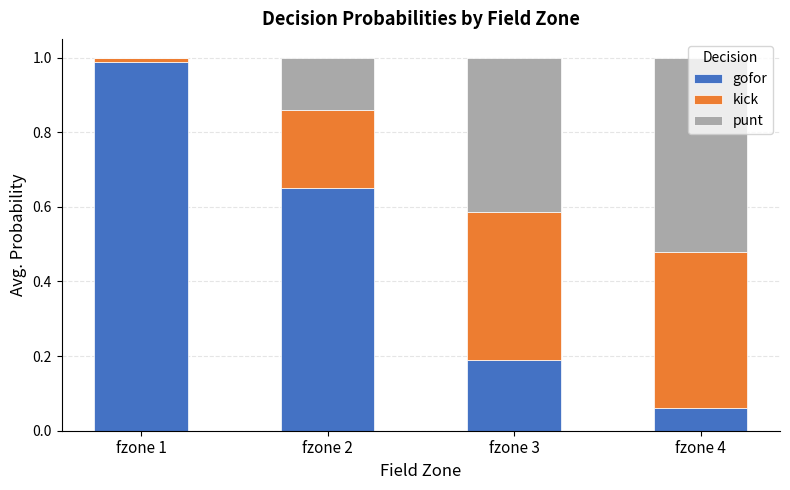

The value of gofor at fzone 3 is 0.1. True or false?

False